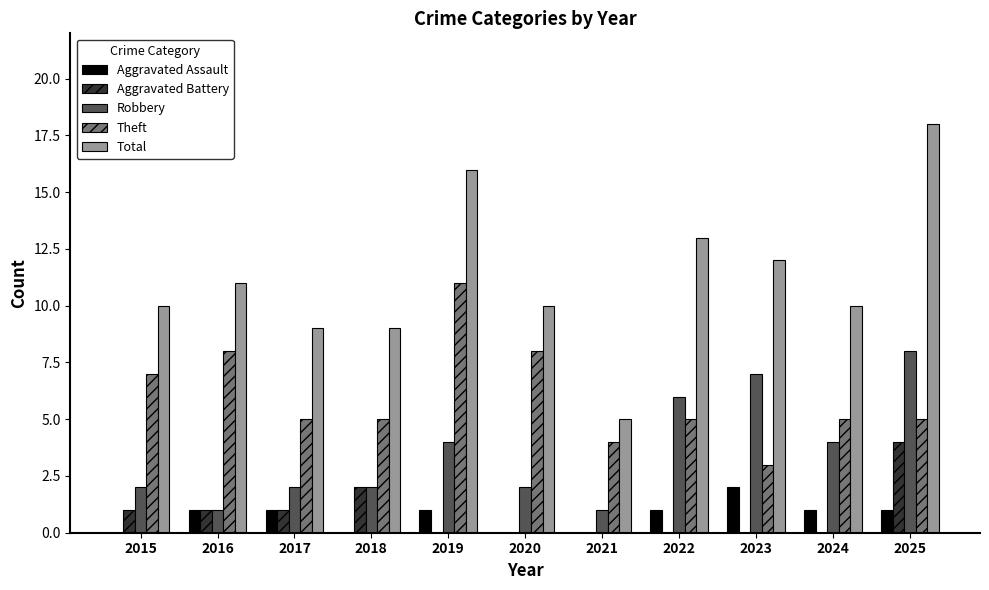

The Aggravated Battery series shows 0 at 2021. True or false?

True